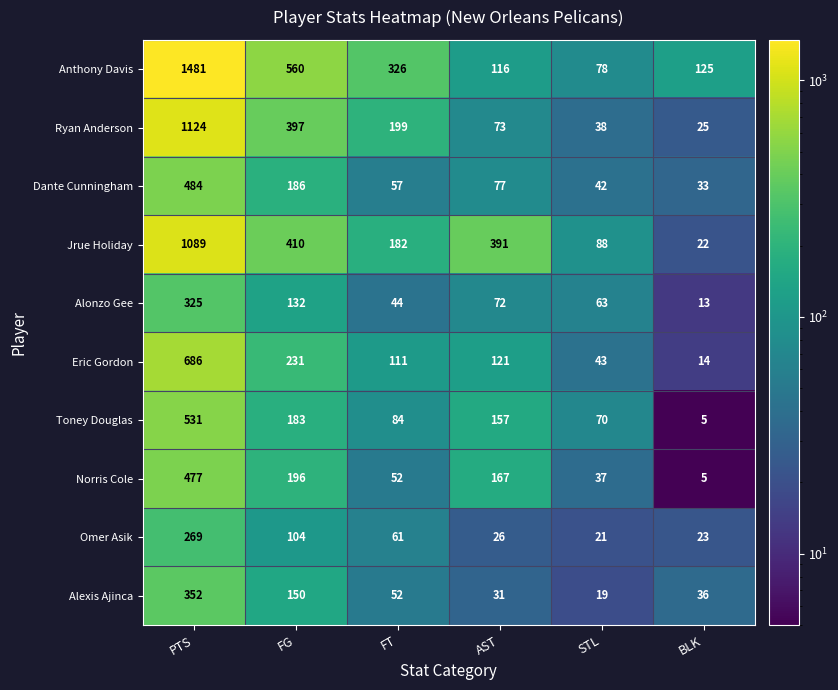

Is the value of Alonzo Gee at PTS greater than the value of Toney Douglas at FT?

Yes